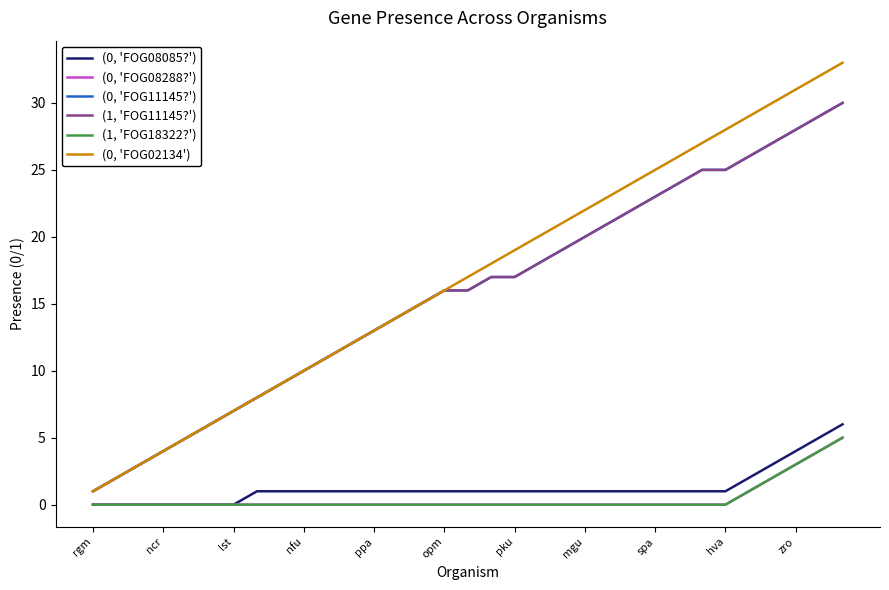

Does the chart have visible grid lines?

No